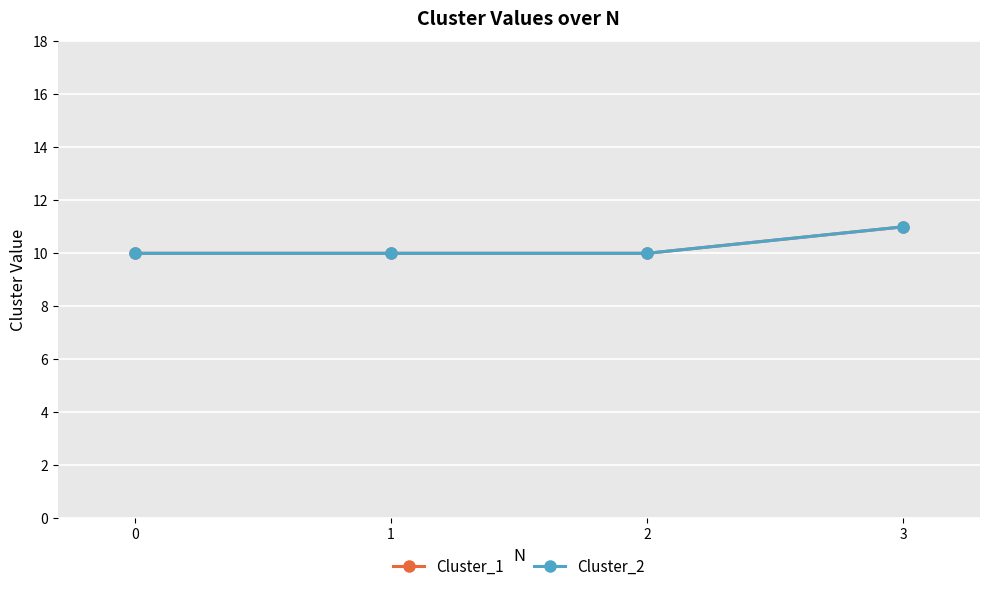

What is the value of the Cluster_2 point at the 1st from the left?

10